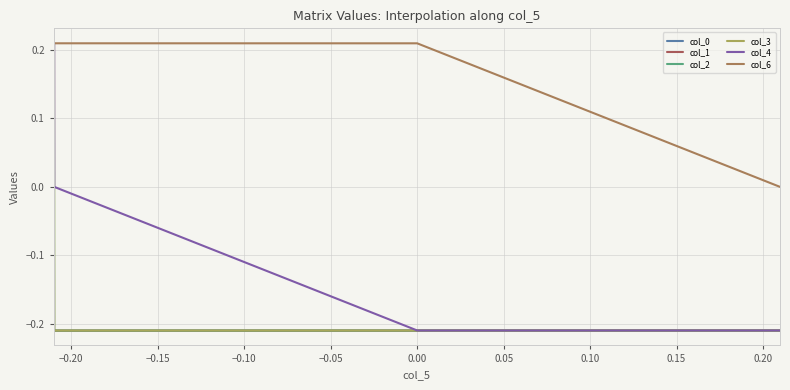

Count the number of data series in this chart.

6